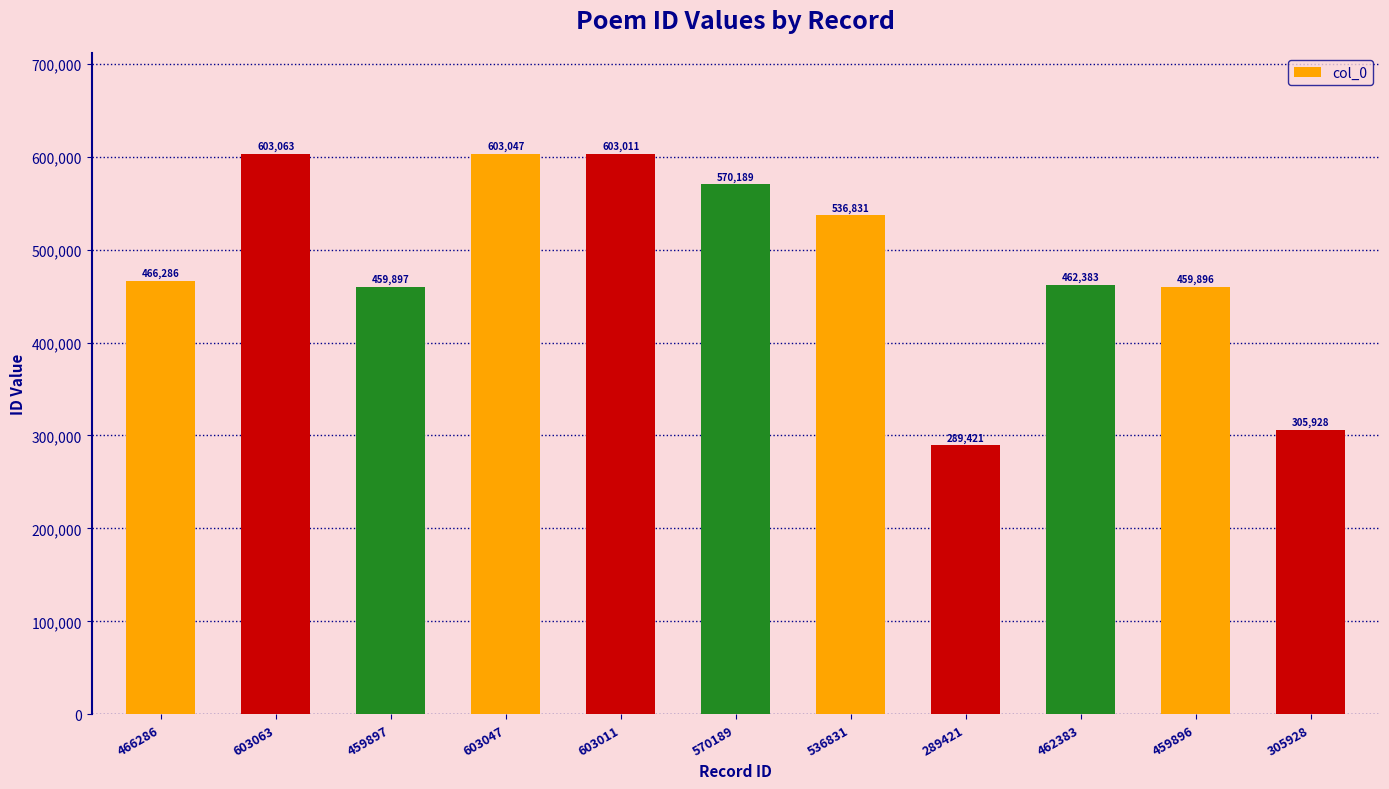

What value does the data have at 462383?

462383